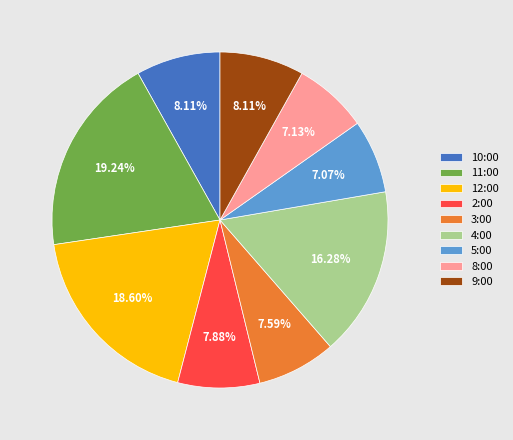

Does 5:00 account for over 50% of the chart?

No